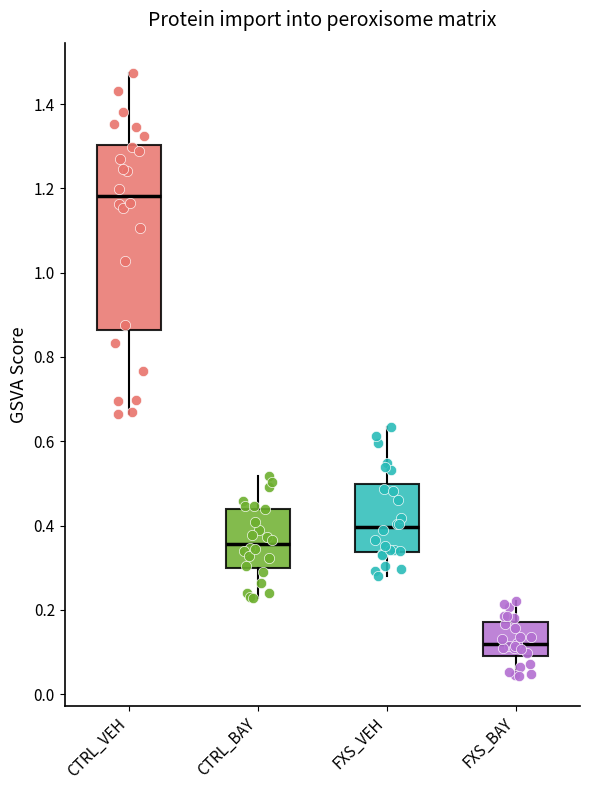

Which box is the tallest, from its lower edge to its upper edge?

CTRL_VEH